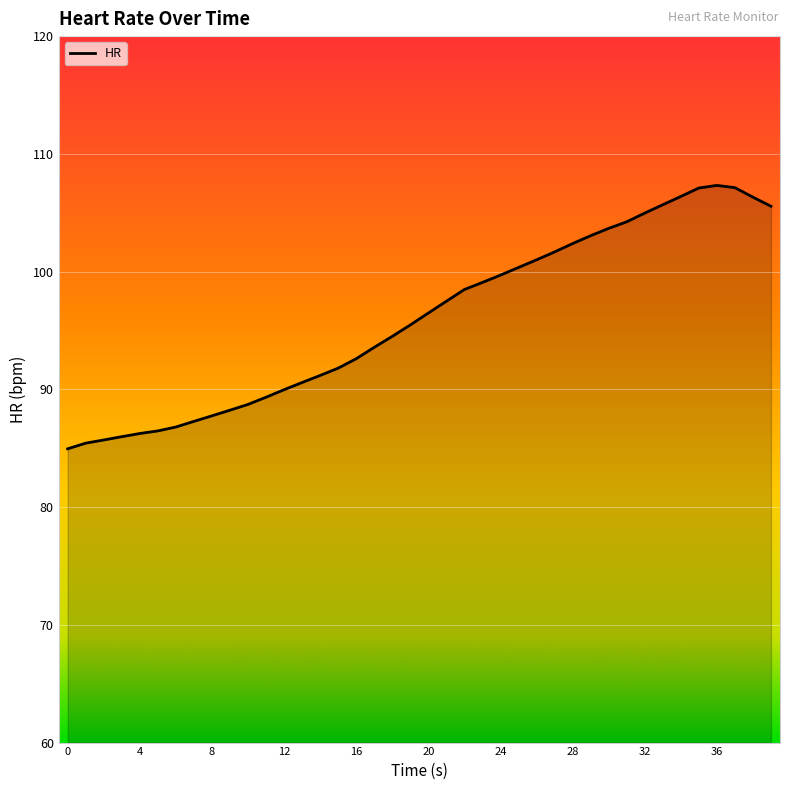

What is the greatest value displayed?

107.3